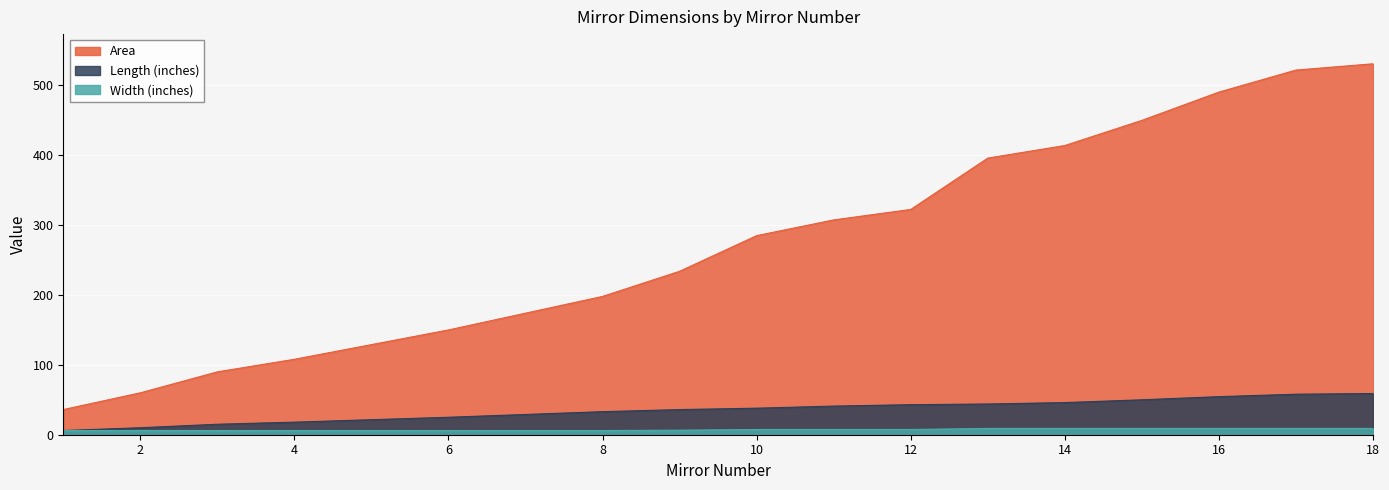

What is the difference between the Width (inches) values at 18 and 12?

1.5